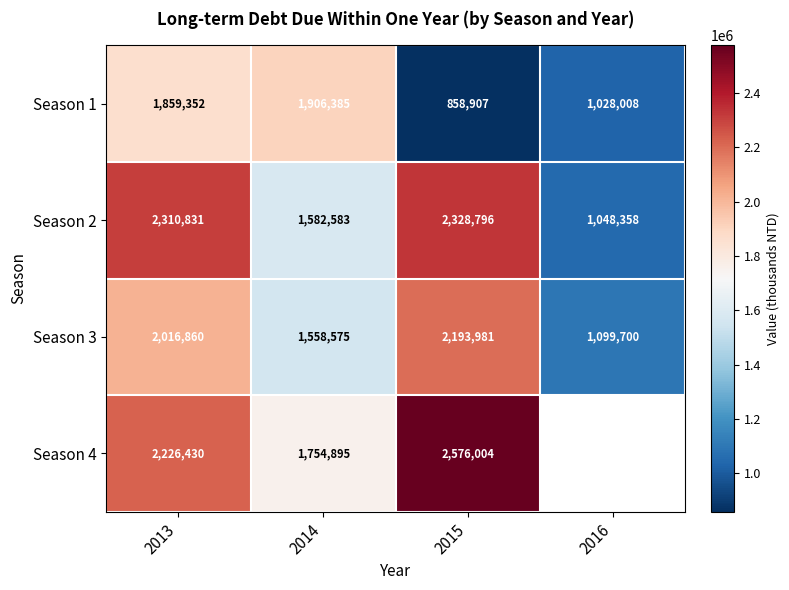

The Season 3 series shows 602203.5 at 2016. True or false?

False